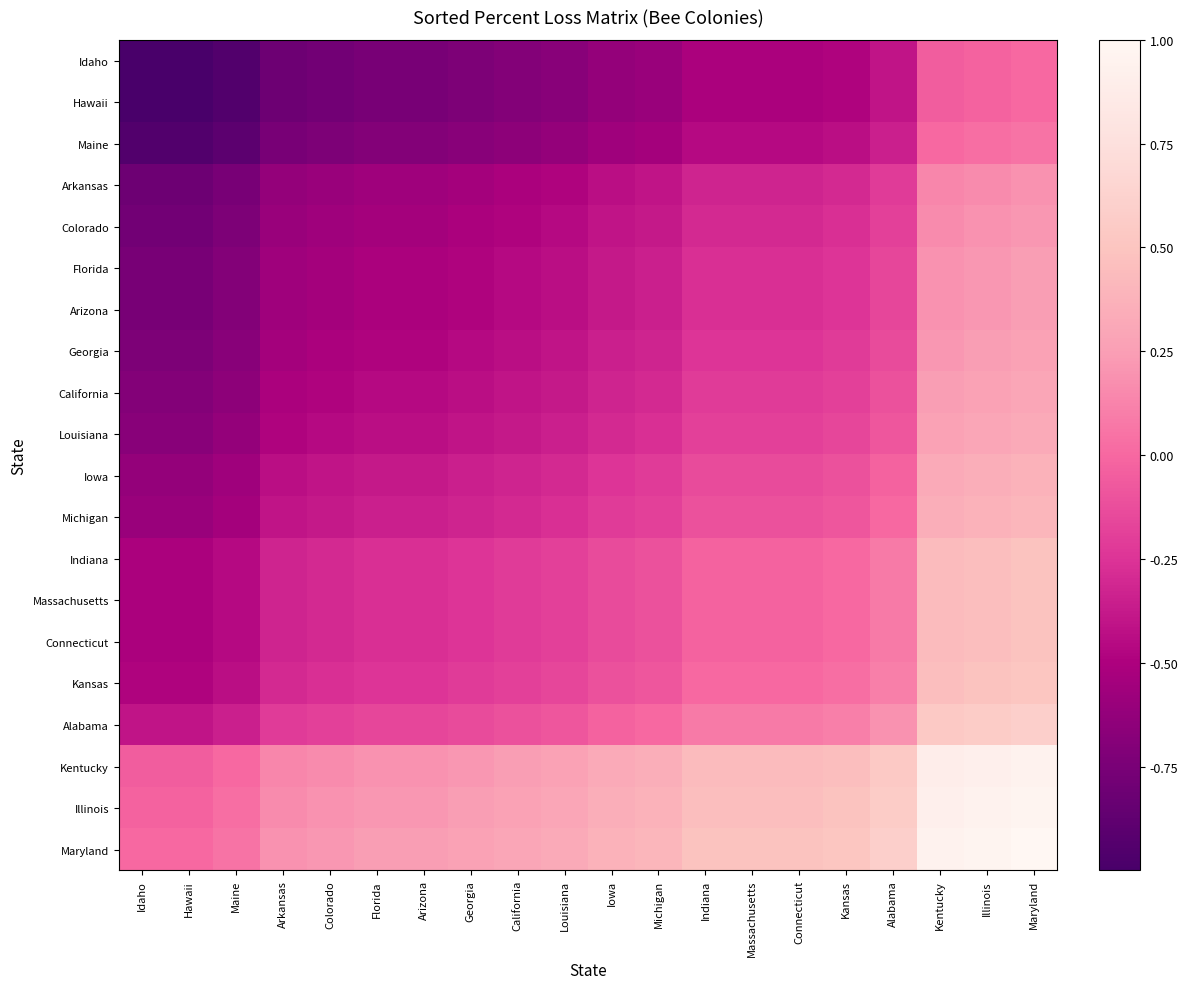

Reading left to right, list all the values displayed in this chart.

Idaho: Idaho=-1.0	Hawaii=-1.0	Maine=-0.9	Arkansas=-0.8	Colorado=-0.8	Florida=-0.8	Arizona=-0.8	Georgia=-0.7	California=-0.7	Louisiana=-0.7	Iowa=-0.6	Michigan=-0.6	Indiana=-0.5	Massachusetts=-0.5	Connecticut=-0.5	Kansas=-0.5	Alabama=-0.4	Kentucky=-0.1	Illinois=-0.0	Maryland=0.0
Hawaii: Idaho=-1.0	Hawaii=-1.0	Maine=-0.9	Arkansas=-0.8	Colorado=-0.8	Florida=-0.8	Arizona=-0.8	Georgia=-0.7	California=-0.7	Louisiana=-0.7	Iowa=-0.6	Michigan=-0.6	Indiana=-0.5	Massachusetts=-0.5	Connecticut=-0.5	Kansas=-0.5	Alabama=-0.4	Kentucky=-0.1	Illinois=-0.0	Maryland=0.0
Maine: Idaho=-0.9	Hawaii=-0.9	Maine=-0.9	Arkansas=-0.8	Colorado=-0.7	Florida=-0.7	Arizona=-0.7	Georgia=-0.7	California=-0.6	Louisiana=-0.6	Iowa=-0.6	Michigan=-0.5	Indiana=-0.5	Massachusetts=-0.5	Connecticut=-0.5	Kansas=-0.4	Alabama=-0.4	Kentucky=0.0	Illinois=0.0	Maryland=0.1
Arkansas: Idaho=-0.8	Hawaii=-0.8	Maine=-0.8	Arkansas=-0.6	Colorado=-0.6	Florida=-0.6	Arizona=-0.6	Georgia=-0.5	California=-0.5	Louisiana=-0.5	Iowa=-0.4	Michigan=-0.4	Indiana=-0.3	Massachusetts=-0.3	Connecticut=-0.3	Kansas=-0.3	Alabama=-0.2	Kentucky=0.1	Illinois=0.2	Maryland=0.2
Colorado: Idaho=-0.8	Hawaii=-0.8	Maine=-0.7	Arkansas=-0.6	Colorado=-0.6	Florida=-0.5	Arizona=-0.5	Georgia=-0.5	California=-0.5	Louisiana=-0.5	Iowa=-0.4	Michigan=-0.4	Indiana=-0.3	Massachusetts=-0.3	Connecticut=-0.3	Kansas=-0.3	Alabama=-0.2	Kentucky=0.2	Illinois=0.2	Maryland=0.2
Florida: Idaho=-0.8	Hawaii=-0.8	Maine=-0.7	Arkansas=-0.6	Colorado=-0.5	Florida=-0.5	Arizona=-0.5	Georgia=-0.5	California=-0.5	Louisiana=-0.4	Iowa=-0.4	Michigan=-0.4	Indiana=-0.3	Massachusetts=-0.3	Connecticut=-0.3	Kansas=-0.2	Alabama=-0.2	Kentucky=0.2	Illinois=0.2	Maryland=0.2
Arizona: Idaho=-0.8	Hawaii=-0.8	Maine=-0.7	Arkansas=-0.6	Colorado=-0.5	Florida=-0.5	Arizona=-0.5	Georgia=-0.5	California=-0.5	Louisiana=-0.4	Iowa=-0.4	Michigan=-0.4	Indiana=-0.3	Massachusetts=-0.3	Connecticut=-0.3	Kansas=-0.2	Alabama=-0.2	Kentucky=0.2	Illinois=0.2	Maryland=0.2
Georgia: Idaho=-0.7	Hawaii=-0.7	Maine=-0.7	Arkansas=-0.5	Colorado=-0.5	Florida=-0.5	Arizona=-0.5	Georgia=-0.5	California=-0.4	Louisiana=-0.4	Iowa=-0.4	Michigan=-0.3	Indiana=-0.2	Massachusetts=-0.2	Connecticut=-0.2	Kansas=-0.2	Alabama=-0.1	Kentucky=0.2	Illinois=0.2	Maryland=0.3
California: Idaho=-0.7	Hawaii=-0.7	Maine=-0.6	Arkansas=-0.5	Colorado=-0.5	Florida=-0.5	Arizona=-0.5	Georgia=-0.4	California=-0.4	Louisiana=-0.4	Iowa=-0.3	Michigan=-0.3	Indiana=-0.2	Massachusetts=-0.2	Connecticut=-0.2	Kansas=-0.2	Alabama=-0.1	Kentucky=0.2	Illinois=0.3	Maryland=0.3
Louisiana: Idaho=-0.7	Hawaii=-0.7	Maine=-0.6	Arkansas=-0.5	Colorado=-0.5	Florida=-0.4	Arizona=-0.4	Georgia=-0.4	California=-0.4	Louisiana=-0.4	Iowa=-0.3	Michigan=-0.3	Indiana=-0.2	Massachusetts=-0.2	Connecticut=-0.2	Kansas=-0.2	Alabama=-0.1	Kentucky=0.3	Illinois=0.3	Maryland=0.3
Iowa: Idaho=-0.6	Hawaii=-0.6	Maine=-0.6	Arkansas=-0.4	Colorado=-0.4	Florida=-0.4	Arizona=-0.4	Georgia=-0.4	California=-0.3	Louisiana=-0.3	Iowa=-0.2	Michigan=-0.2	Indiana=-0.1	Massachusetts=-0.1	Connecticut=-0.1	Kansas=-0.1	Alabama=-0.0	Kentucky=0.3	Illinois=0.4	Maryland=0.4
Michigan: Idaho=-0.6	Hawaii=-0.6	Maine=-0.5	Arkansas=-0.4	Colorado=-0.4	Florida=-0.4	Arizona=-0.4	Georgia=-0.3	California=-0.3	Louisiana=-0.3	Iowa=-0.2	Michigan=-0.2	Indiana=-0.1	Massachusetts=-0.1	Connecticut=-0.1	Kansas=-0.1	Alabama=0.0	Kentucky=0.4	Illinois=0.4	Maryland=0.4
Indiana: Idaho=-0.5	Hawaii=-0.5	Maine=-0.5	Arkansas=-0.3	Colorado=-0.3	Florida=-0.3	Arizona=-0.3	Georgia=-0.2	California=-0.2	Louisiana=-0.2	Iowa=-0.1	Michigan=-0.1	Indiana=-0.0	Massachusetts=-0.0	Connecticut=-0.0	Kansas=0.0	Alabama=0.1	Kentucky=0.4	Illinois=0.5	Maryland=0.5
Massachusetts: Idaho=-0.5	Hawaii=-0.5	Maine=-0.5	Arkansas=-0.3	Colorado=-0.3	Florida=-0.3	Arizona=-0.3	Georgia=-0.2	California=-0.2	Louisiana=-0.2	Iowa=-0.1	Michigan=-0.1	Indiana=-0.0	Massachusetts=-0.0	Connecticut=-0.0	Kansas=0.0	Alabama=0.1	Kentucky=0.4	Illinois=0.5	Maryland=0.5
Connecticut: Idaho=-0.5	Hawaii=-0.5	Maine=-0.5	Arkansas=-0.3	Colorado=-0.3	Florida=-0.3	Arizona=-0.3	Georgia=-0.2	California=-0.2	Louisiana=-0.2	Iowa=-0.1	Michigan=-0.1	Indiana=-0.0	Massachusetts=-0.0	Connecticut=-0.0	Kansas=0.0	Alabama=0.1	Kentucky=0.4	Illinois=0.5	Maryland=0.5
Kansas: Idaho=-0.5	Hawaii=-0.5	Maine=-0.4	Arkansas=-0.3	Colorado=-0.3	Florida=-0.2	Arizona=-0.2	Georgia=-0.2	California=-0.2	Louisiana=-0.2	Iowa=-0.1	Michigan=-0.1	Indiana=0.0	Massachusetts=0.0	Connecticut=0.0	Kansas=0.0	Alabama=0.1	Kentucky=0.5	Illinois=0.5	Maryland=0.5
Alabama: Idaho=-0.4	Hawaii=-0.4	Maine=-0.4	Arkansas=-0.2	Colorado=-0.2	Florida=-0.2	Arizona=-0.2	Georgia=-0.1	California=-0.1	Louisiana=-0.1	Iowa=-0.0	Michigan=0.0	Indiana=0.1	Massachusetts=0.1	Connecticut=0.1	Kansas=0.1	Alabama=0.2	Kentucky=0.5	Illinois=0.6	Maryland=0.6
Kentucky: Idaho=-0.1	Hawaii=-0.1	Maine=0.0	Arkansas=0.1	Colorado=0.2	Florida=0.2	Arizona=0.2	Georgia=0.2	California=0.2	Louisiana=0.3	Iowa=0.3	Michigan=0.4	Indiana=0.4	Massachusetts=0.4	Connecticut=0.4	Kansas=0.5	Alabama=0.5	Kentucky=0.9	Illinois=0.9	Maryland=0.9
Illinois: Idaho=-0.0	Hawaii=-0.0	Maine=0.0	Arkansas=0.2	Colorado=0.2	Florida=0.2	Arizona=0.2	Georgia=0.2	California=0.3	Louisiana=0.3	Iowa=0.4	Michigan=0.4	Indiana=0.5	Massachusetts=0.5	Connecticut=0.5	Kansas=0.5	Alabama=0.6	Kentucky=0.9	Illinois=0.9	Maryland=1.0
Maryland: Idaho=0.0	Hawaii=0.0	Maine=0.1	Arkansas=0.2	Colorado=0.2	Florida=0.2	Arizona=0.2	Georgia=0.3	California=0.3	Louisiana=0.3	Iowa=0.4	Michigan=0.4	Indiana=0.5	Massachusetts=0.5	Connecticut=0.5	Kansas=0.5	Alabama=0.6	Kentucky=0.9	Illinois=1.0	Maryland=1.0